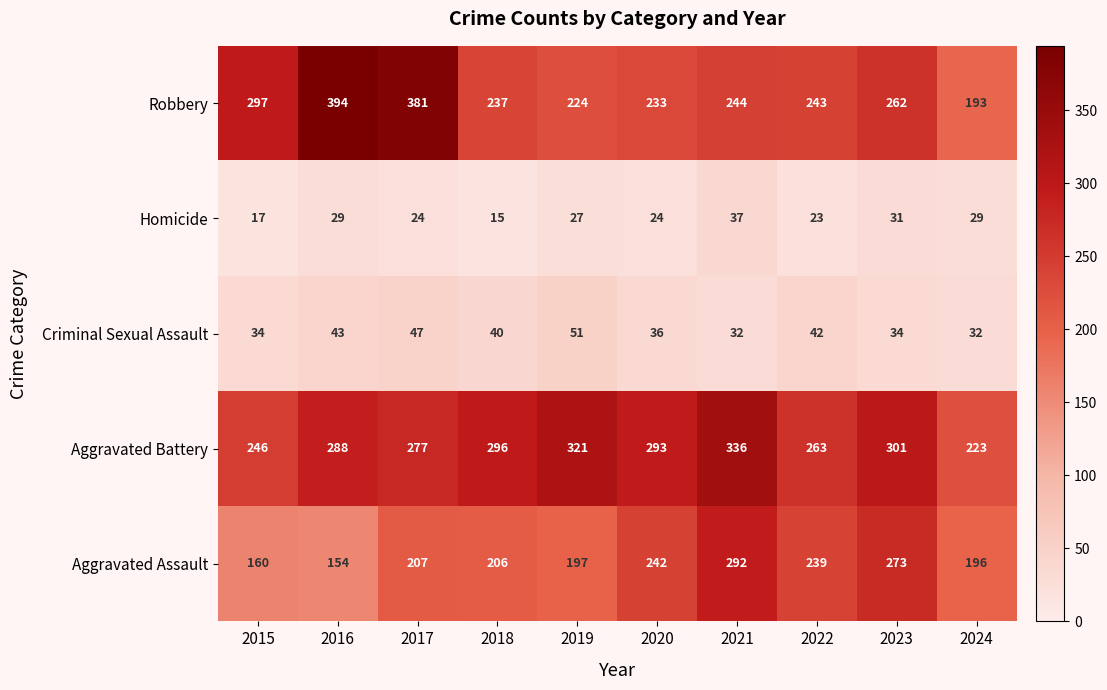

At which category is the sum across all series the highest?

2021